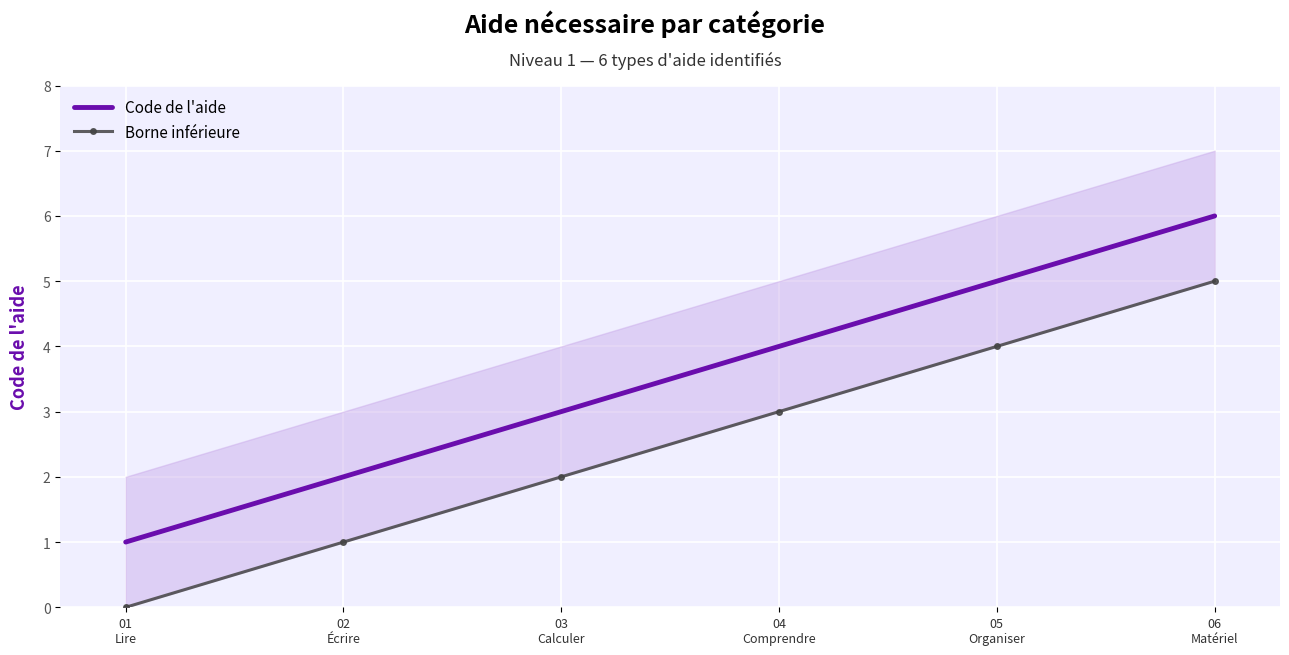

What is the maximum value shown in the chart?

6